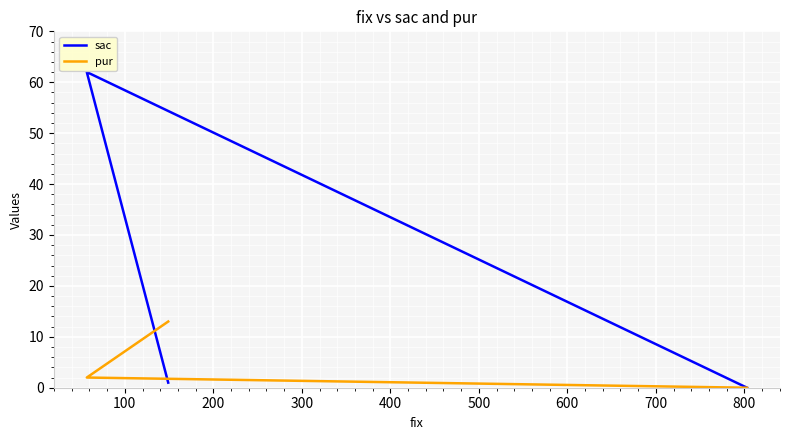

Reading left to right, what are all the values shown in this chart?

sac: 0	62	1
pur: 0	2	13